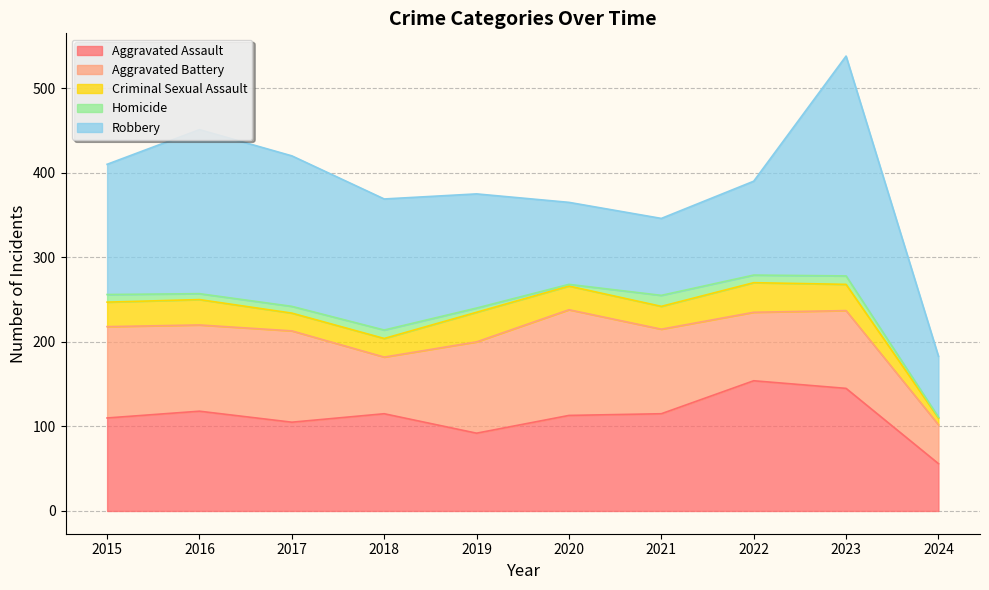

How many lines are shown in the chart?

5